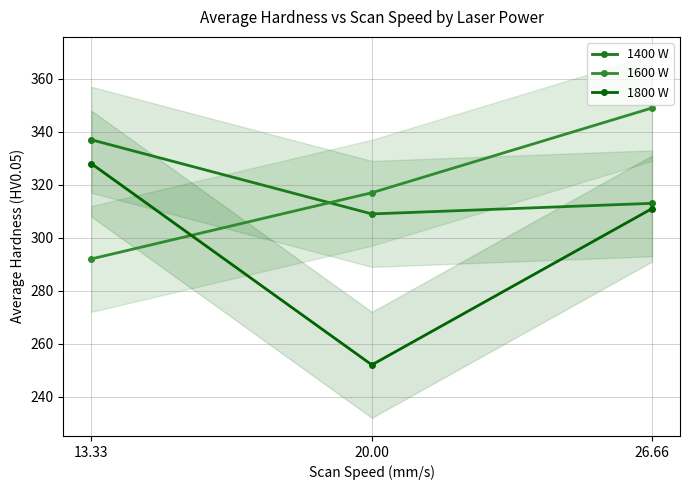

How many data points does each series have?

3